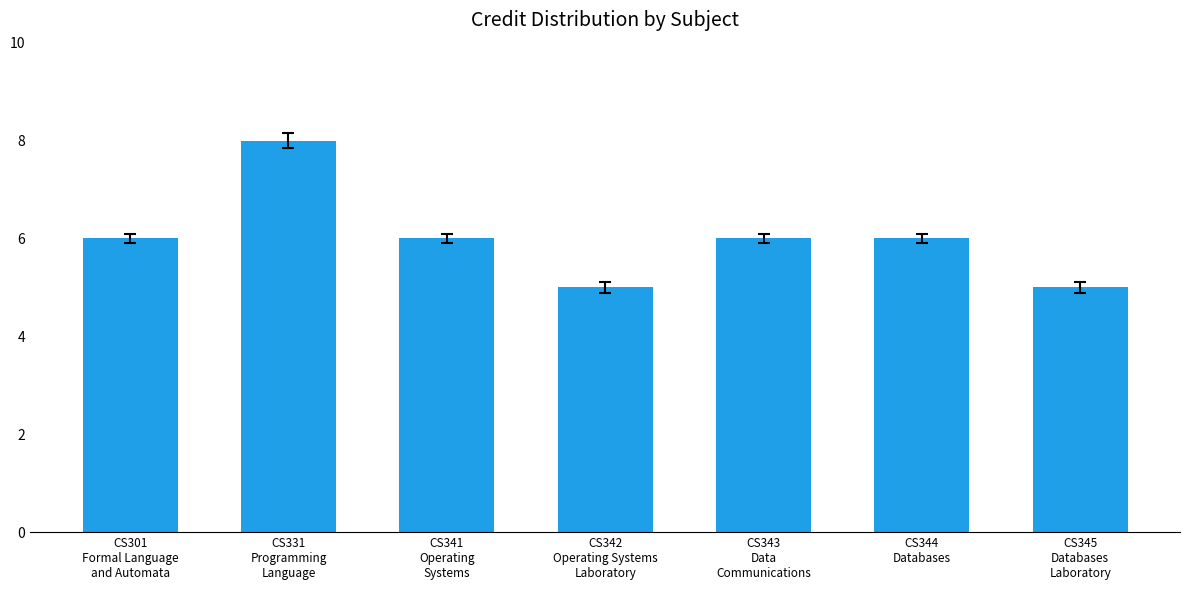

Approximately how many times larger is the value at CS301
Formal Language
and Automata compared to CS341
Operating
Systems?

1.0